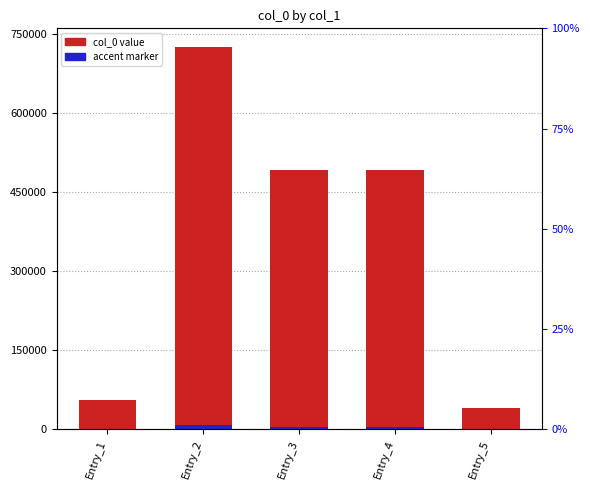

What is the difference between the maximum and minimum values in the col_0 value series?

682720.0